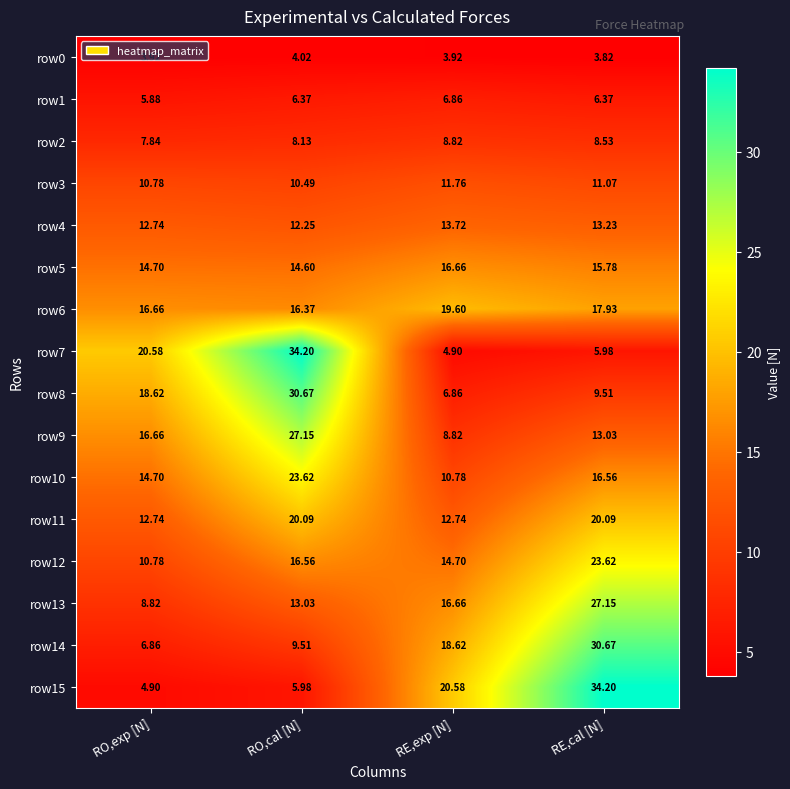

List the labels in order of row9 value, smallest first.

RE,exp [N], RE,cal [N], RO,exp [N], RO,cal [N]